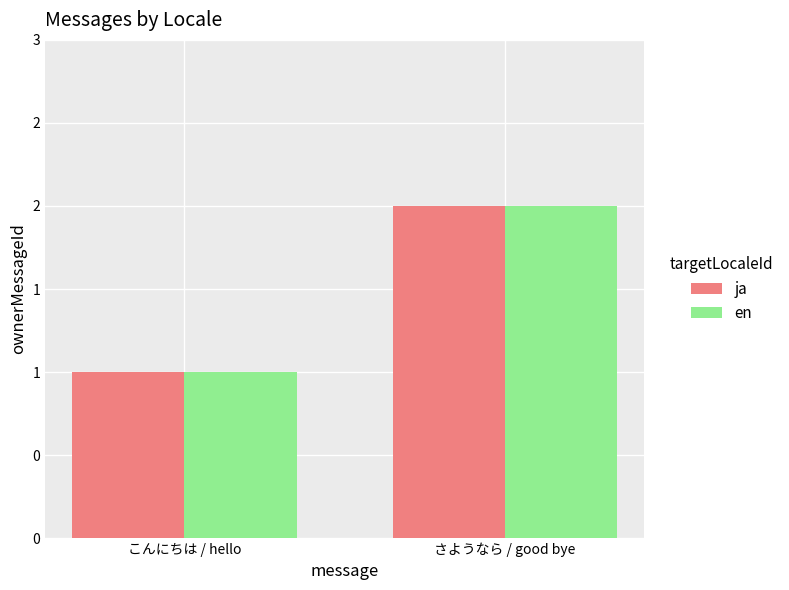

The value of en at さようなら / good bye is 1. True or false?

False